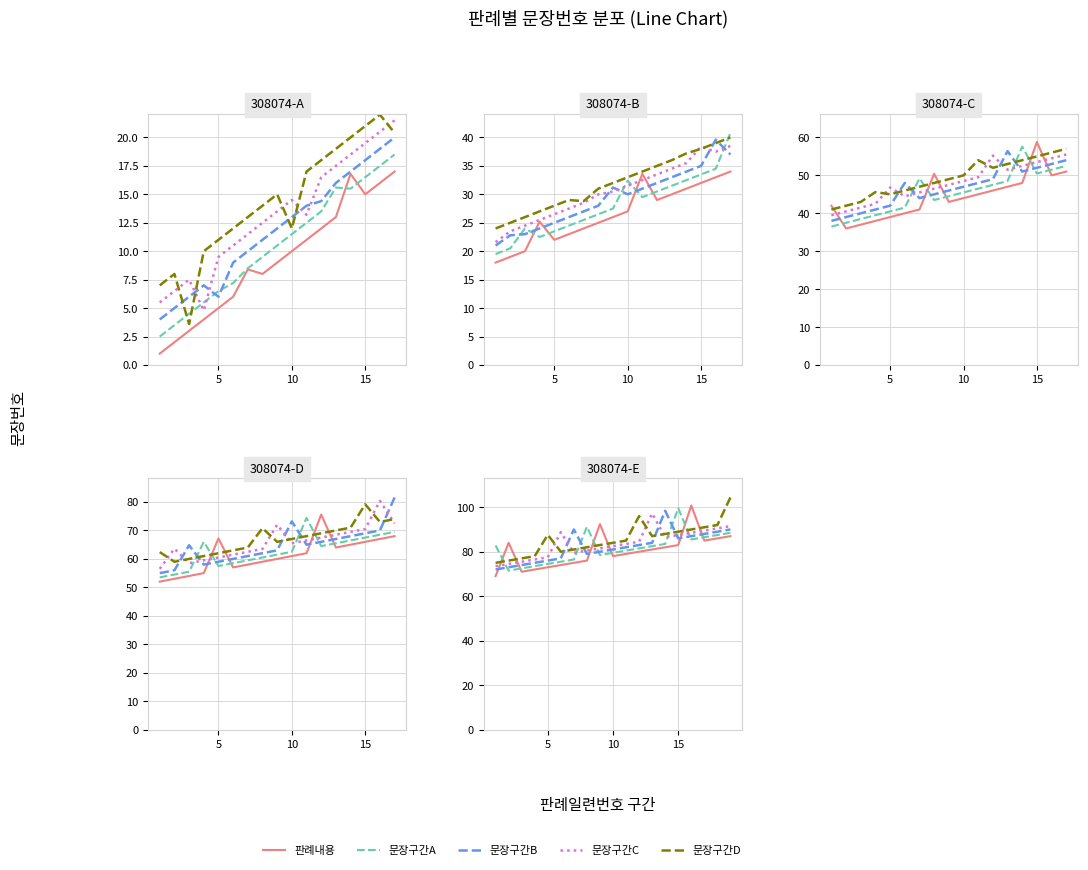

Which series has the largest total across all categories?

문장구간D